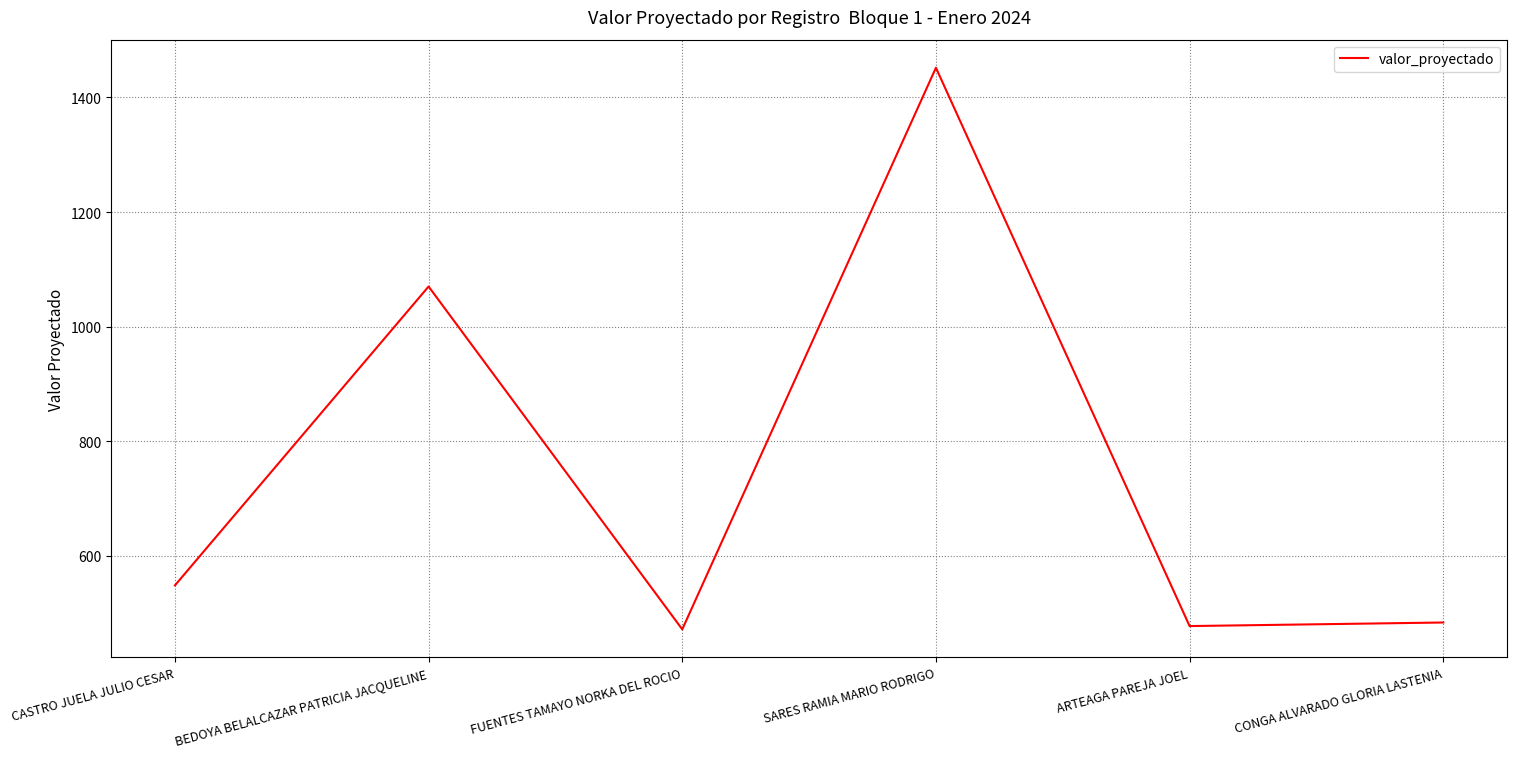

Count the number of categories in the chart.

6